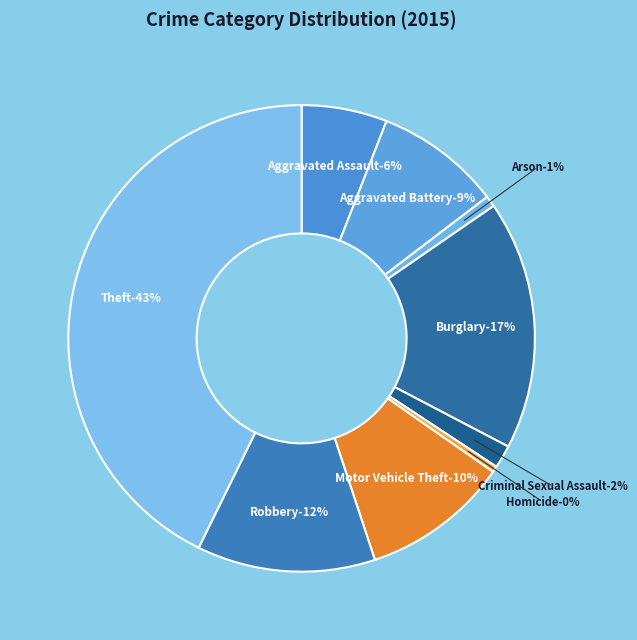

Count the number of slices in the pie.

9